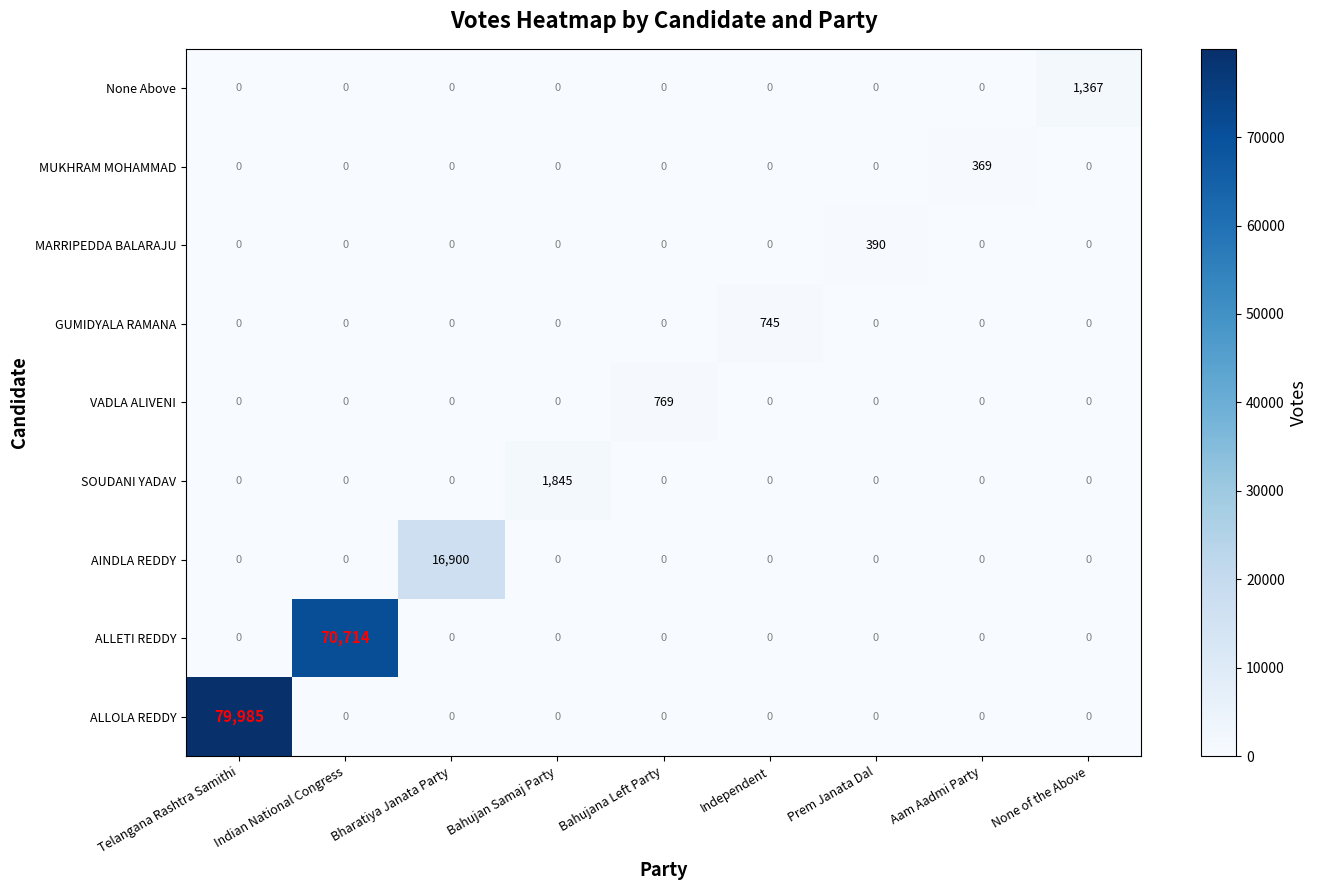

How many data points in MARRIPEDDA BALARAJU are above 0?

1